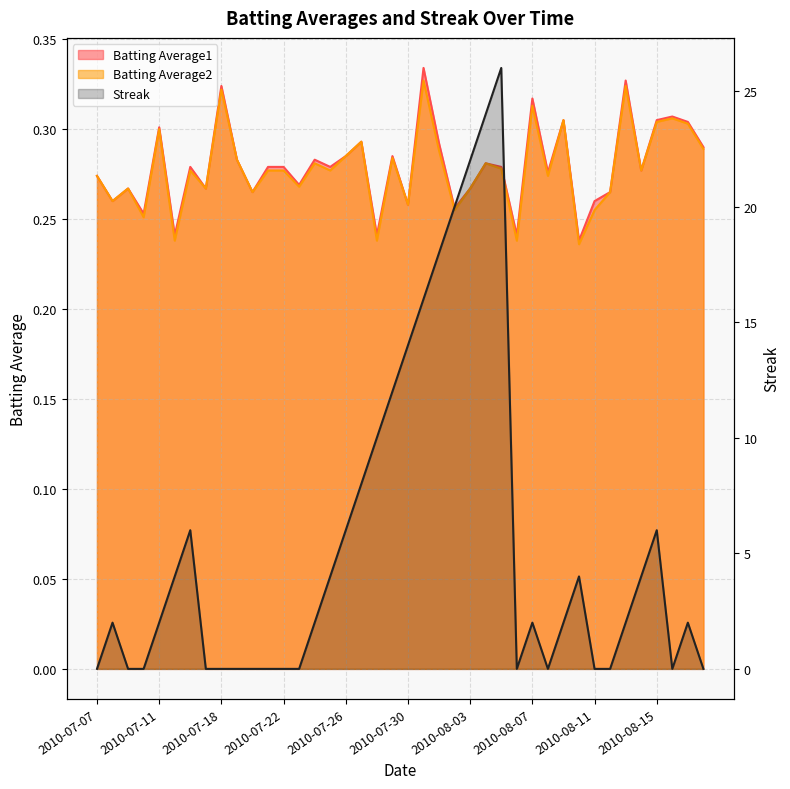

True or false: Streak has a value of 10.2 at 2010-08-04.

False